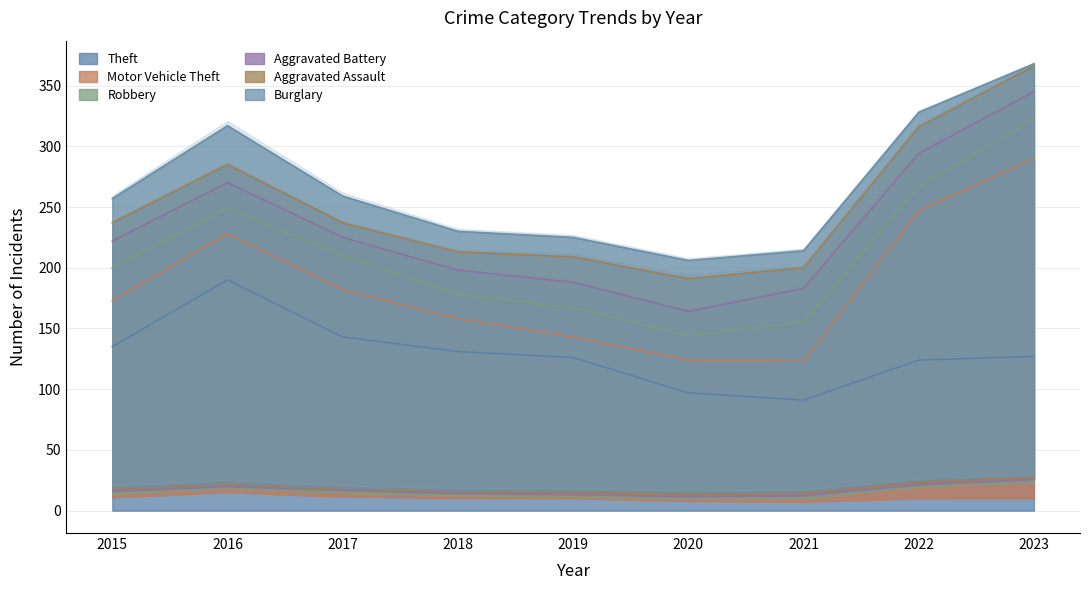

How many interior local peaks does the Aggravated Assault series have?

2